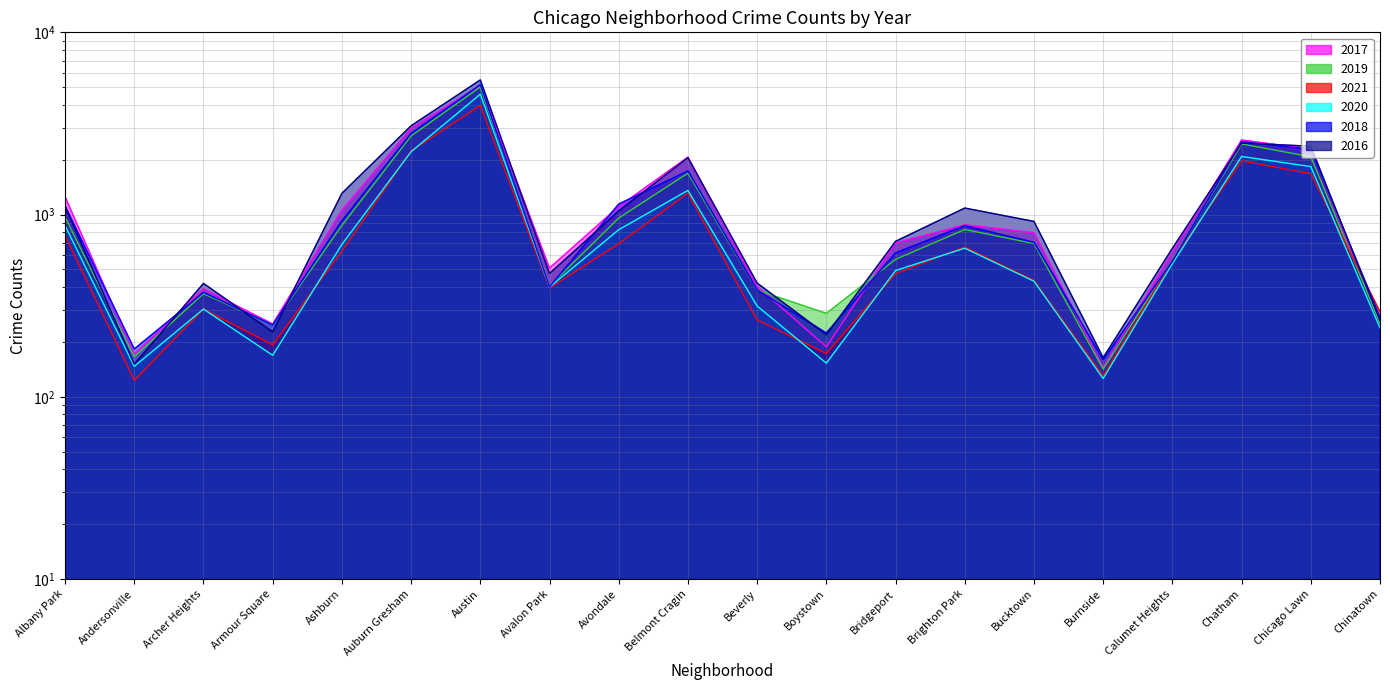

What position from the left is Andersonville?

2